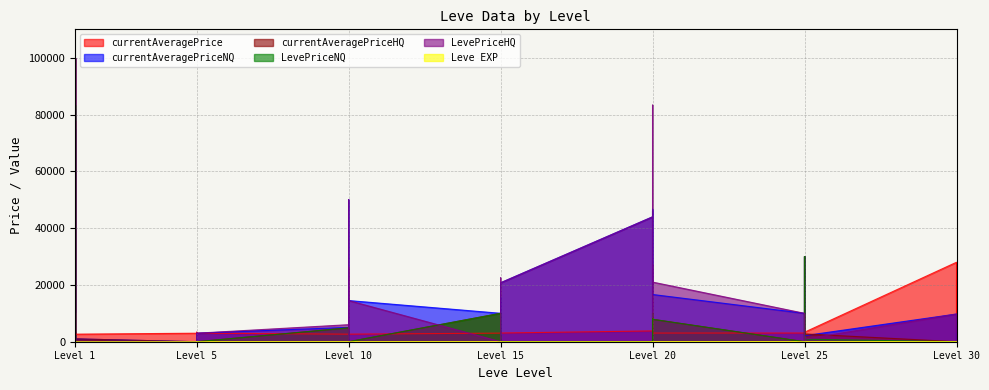

Where is the first local maximum for LevePriceNQ?

1